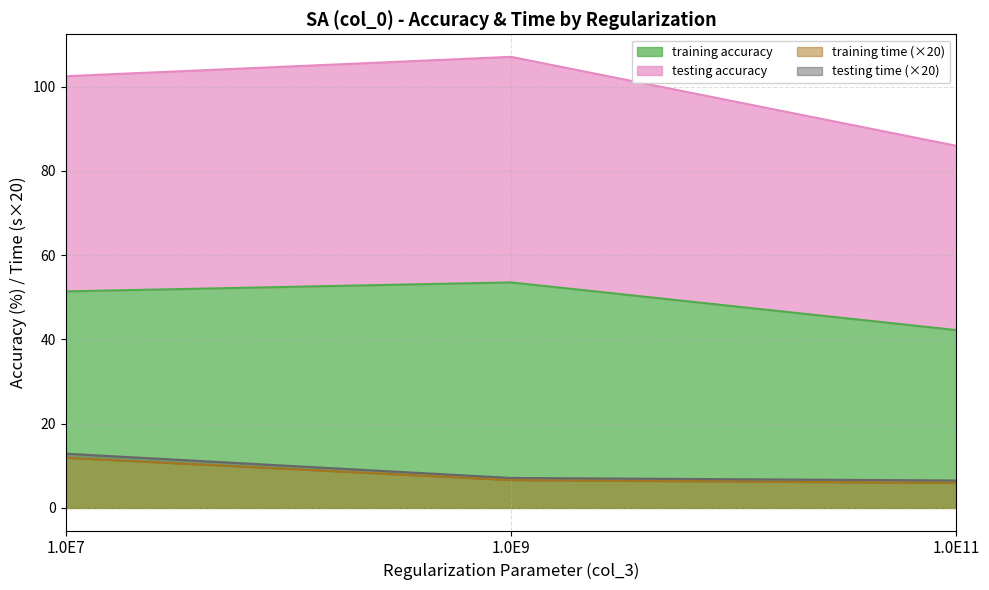

Which category has the highest value in the training time (×20) series?

1.0E7